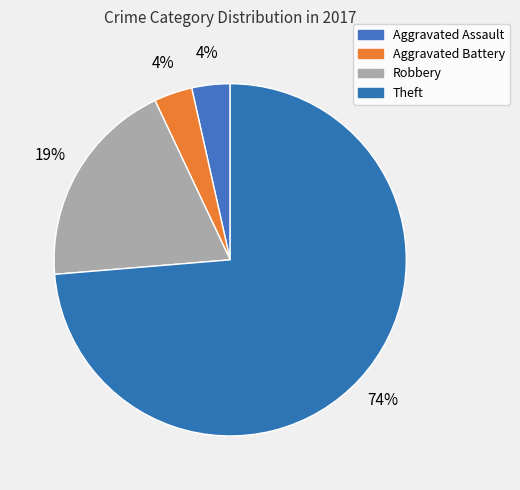

Rank the categories by value from highest to lowest.

Theft, Robbery, Aggravated Assault, Aggravated Battery